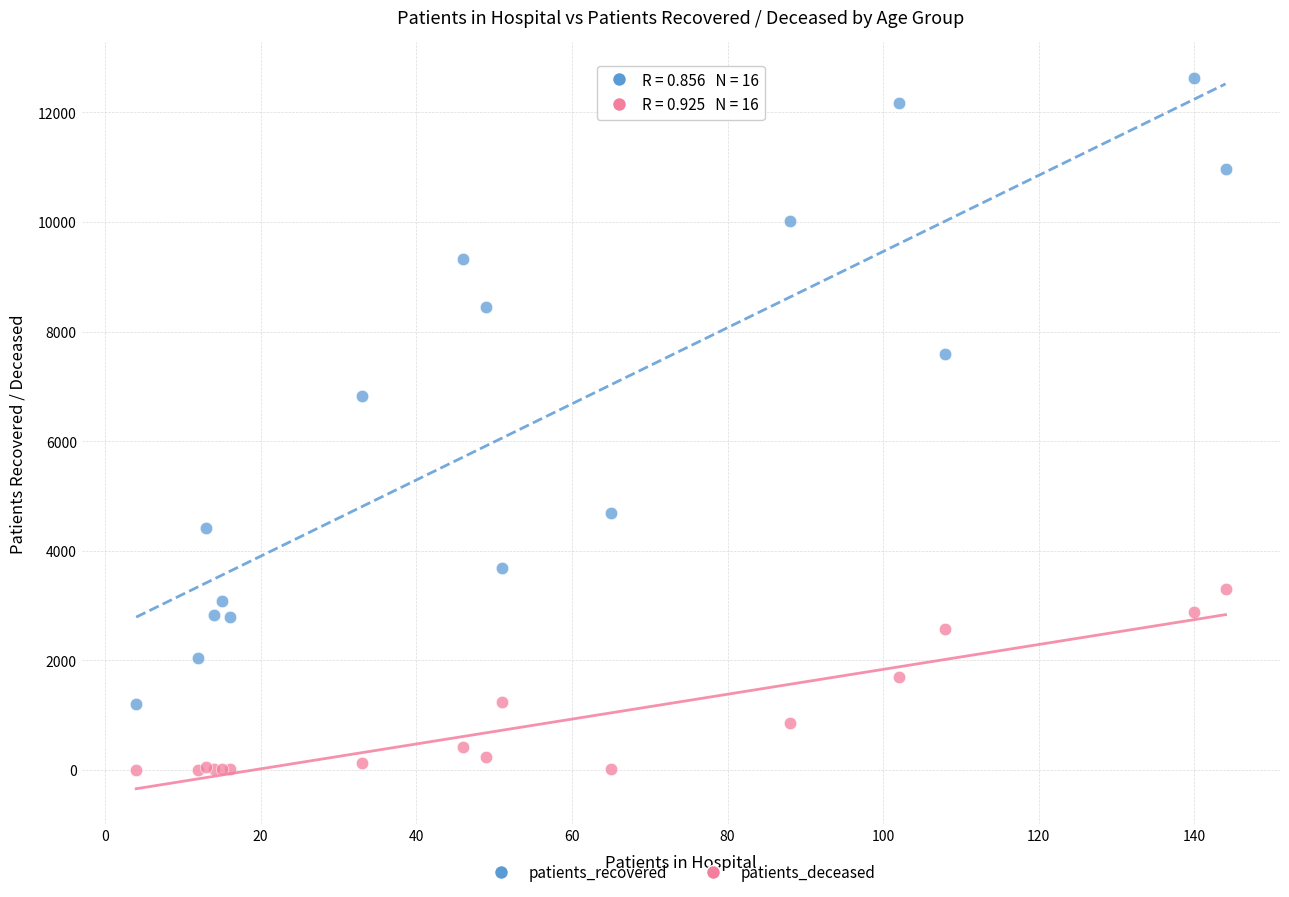

Which series has the largest Y range (max minus min)?

patients_recovered